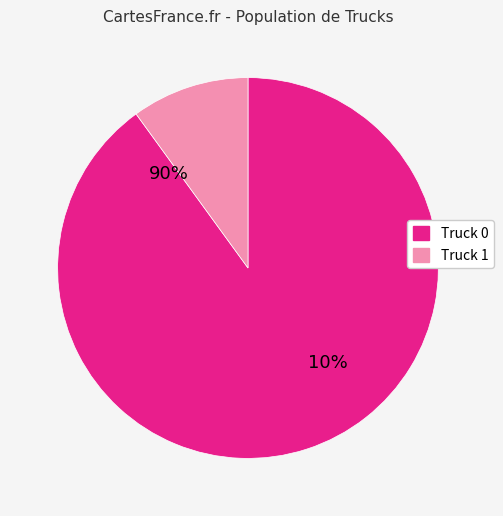

How many slices are in this pie chart?

2